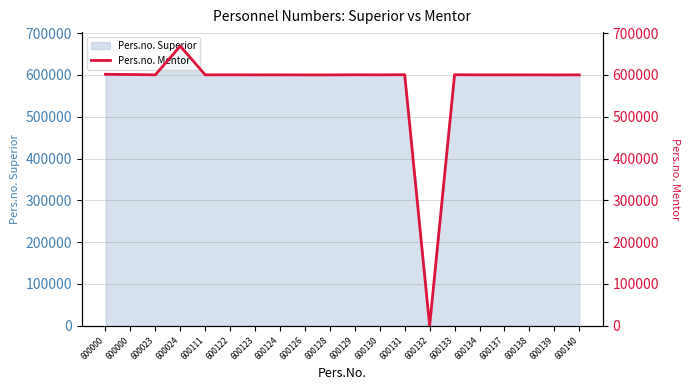

True or false: the data shows 953604 at 600130.

False